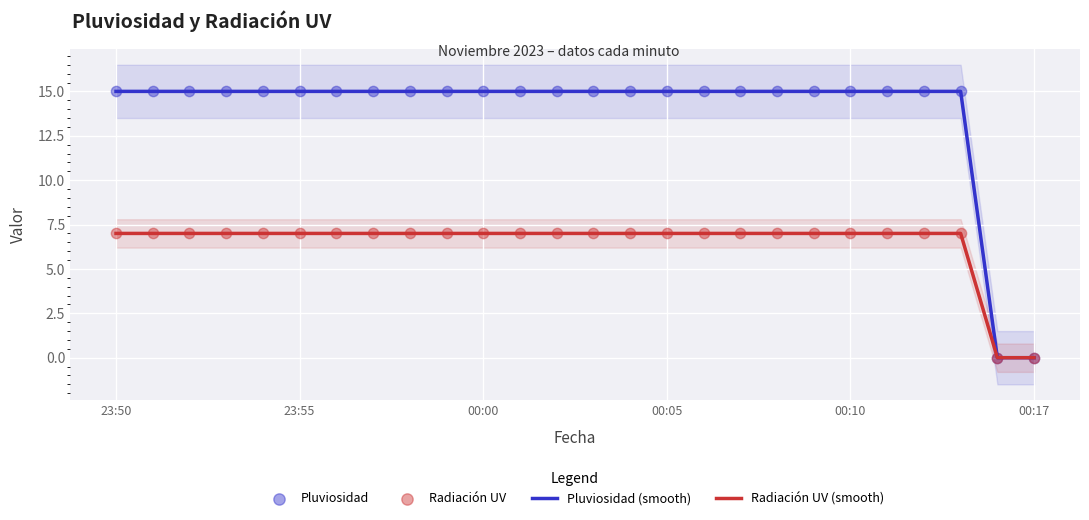

What are all the series names shown in the legend?

Pluviosidad (smooth), Radiación UV (smooth), Pluviosidad, Radiación UV